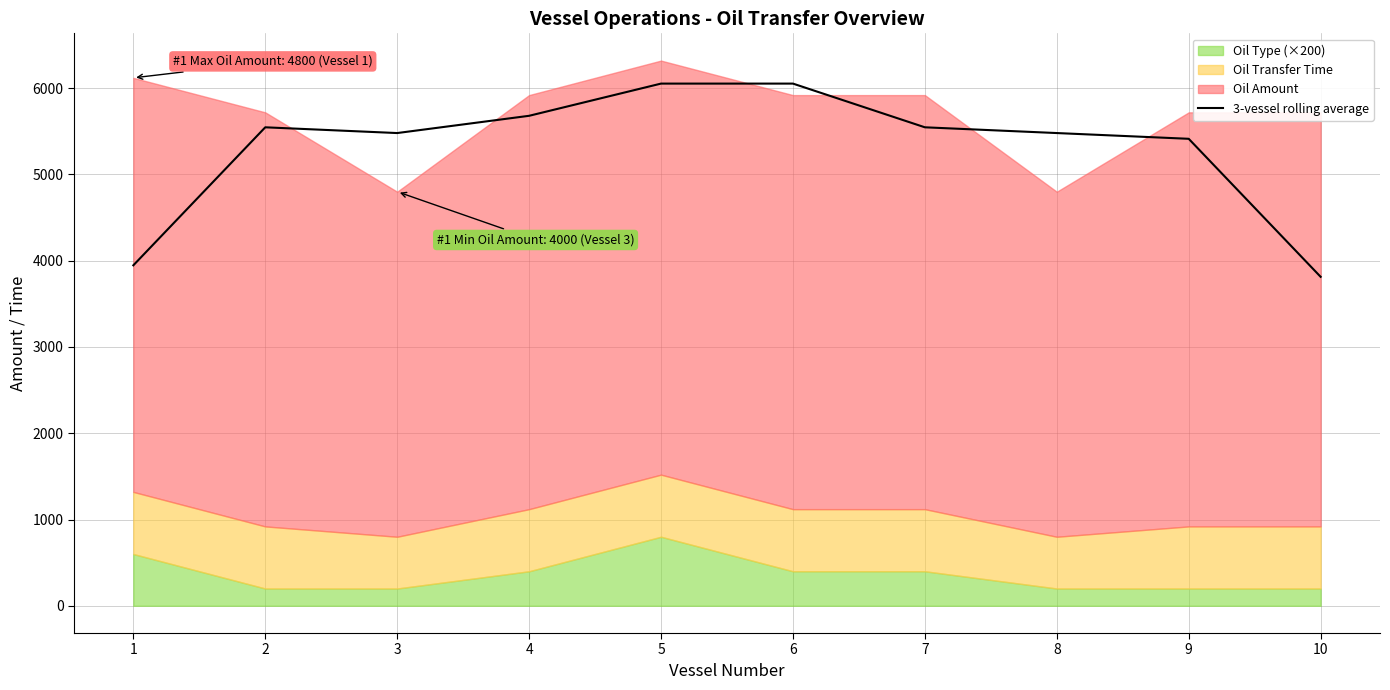

How many interior local peaks (higher than both neighbors) does the data have?

1